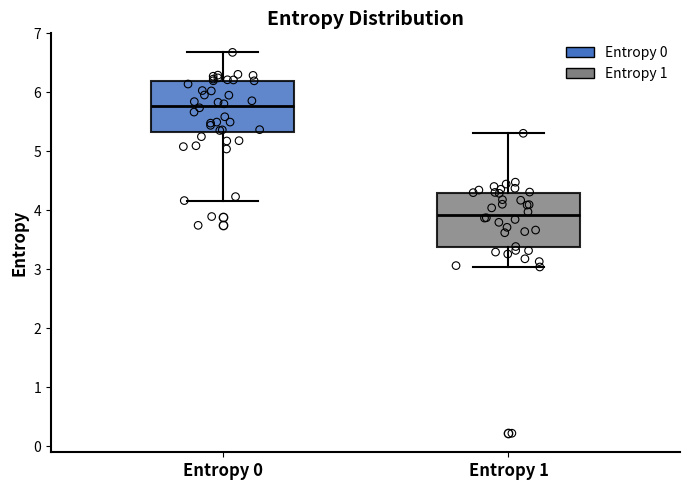

Which box has the lowest median line?

Entropy 1